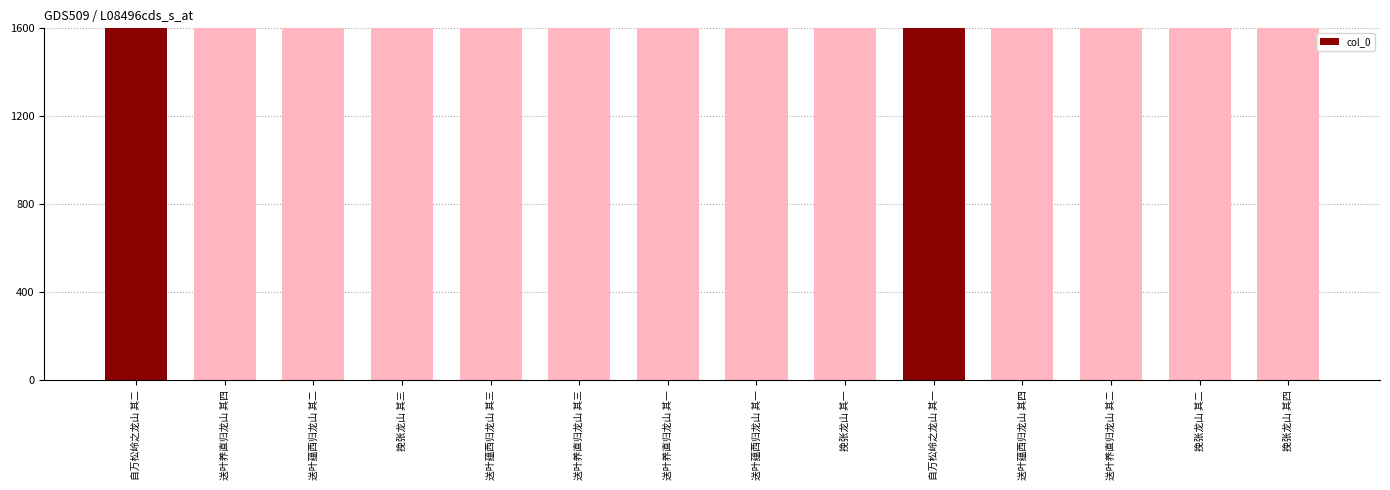

Reading left to right, extract all data points from this chart.

自万松岭之龙山 其二=1055143	送叶养直归龙山 其四=599774	送叶蕴西归龙山 其二=599505	挽张龙山 其三=849578	送叶蕴西归龙山 其三=599506	送叶养直归龙山 其三=599773	送叶养直归龙山 其一=599771	送叶蕴西归龙山 其一=599504	挽张龙山 其一=849579	自万松岭之龙山 其一=1055142	送叶蕴西归龙山 其四=599507	送叶养直归龙山 其二=599772	挽张龙山 其二=849576	挽张龙山 其四=849577